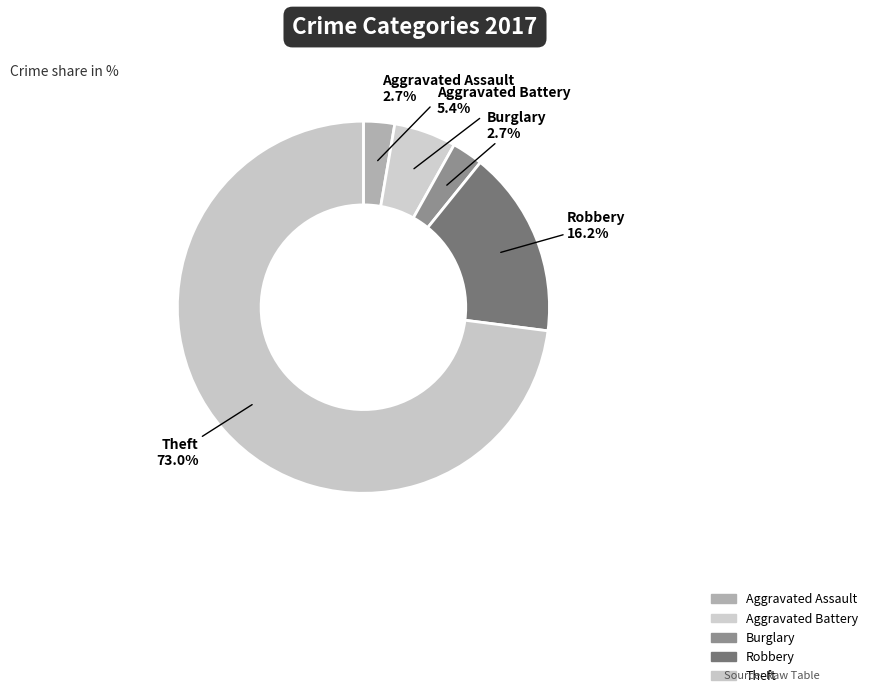

Count the number of slices in the pie.

5